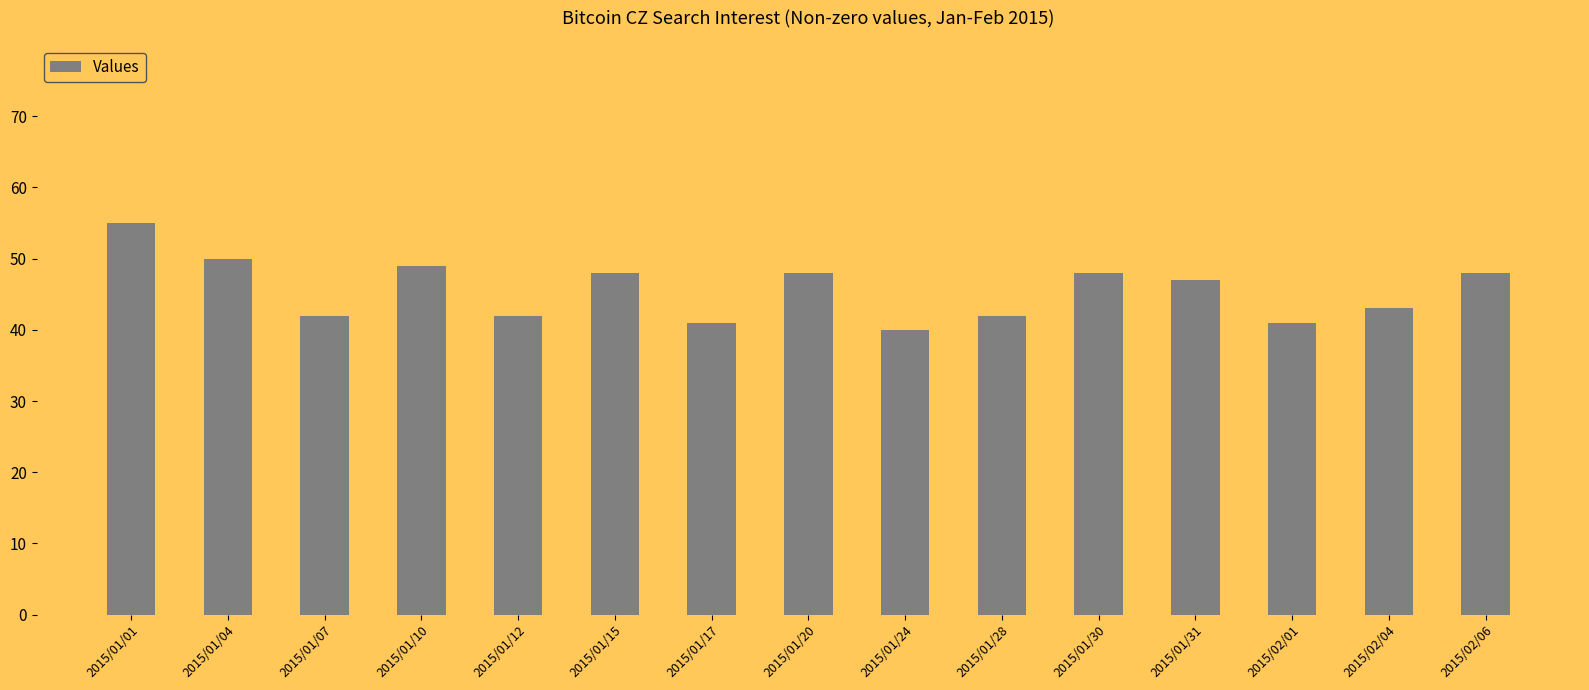

Count the number of data series in this chart.

1